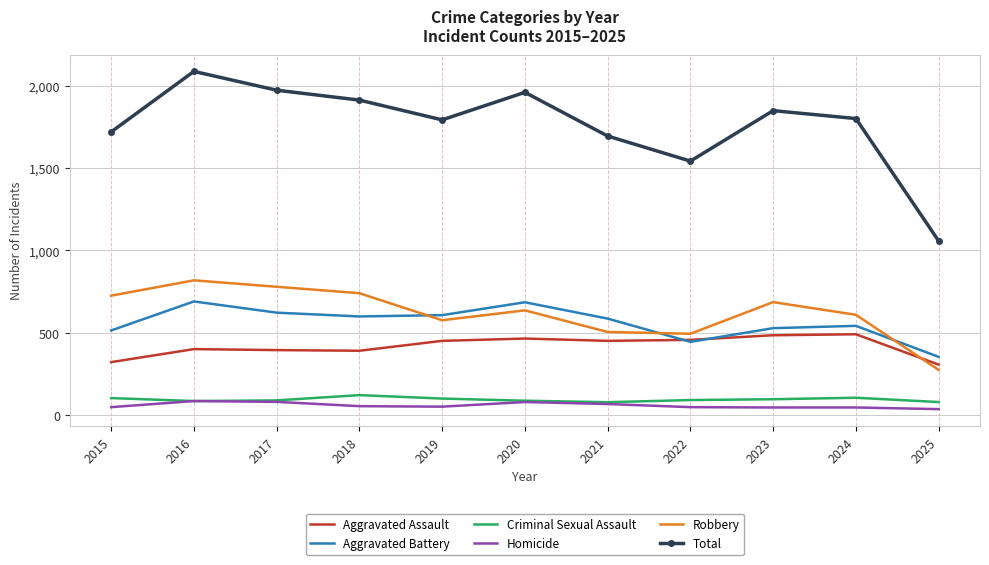

The Total series shows 1800 at 2024. True or false?

True